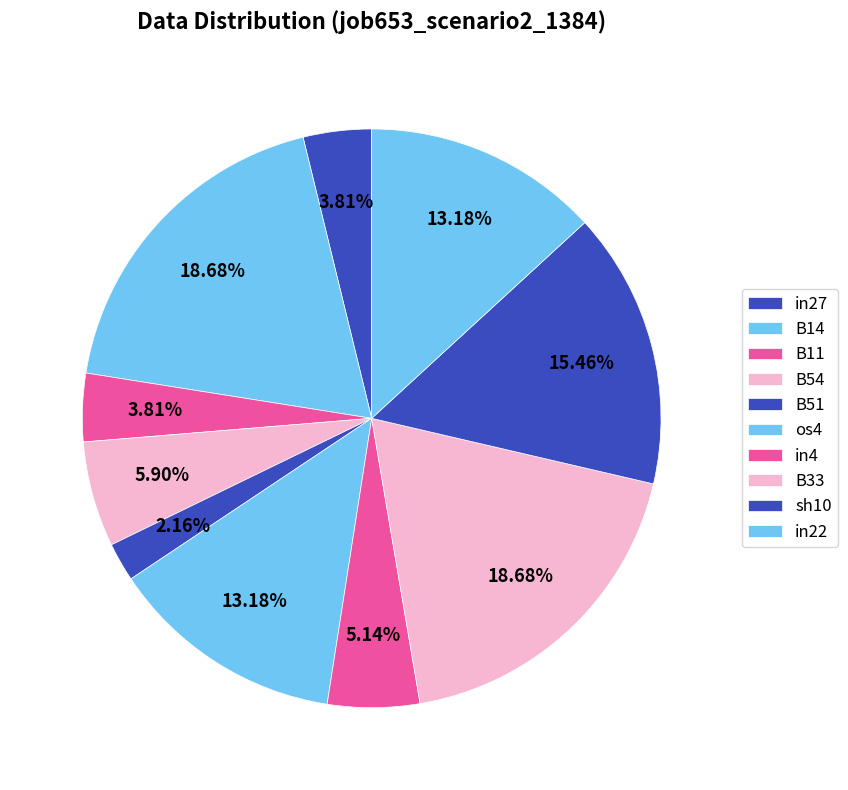

Is there any slice that represents more than half of the pie?

No